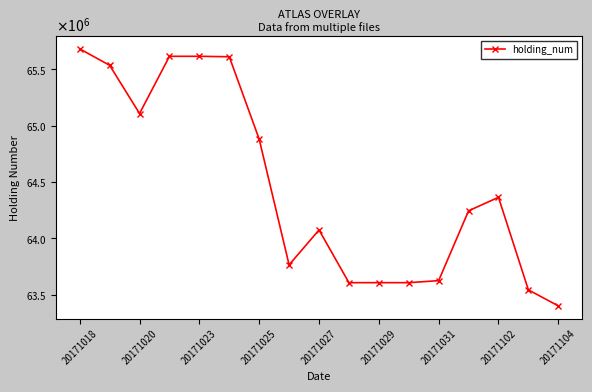

Does the chart have visible grid lines?

No